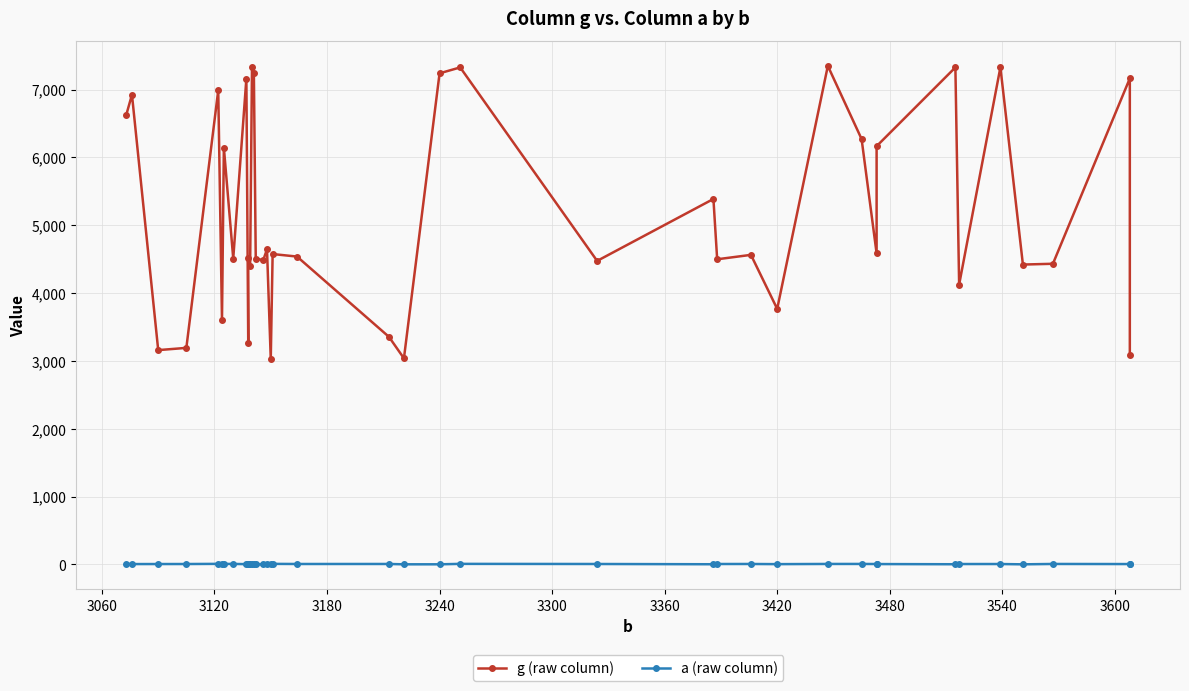

What is the minimum value for a (raw column)?

1.5